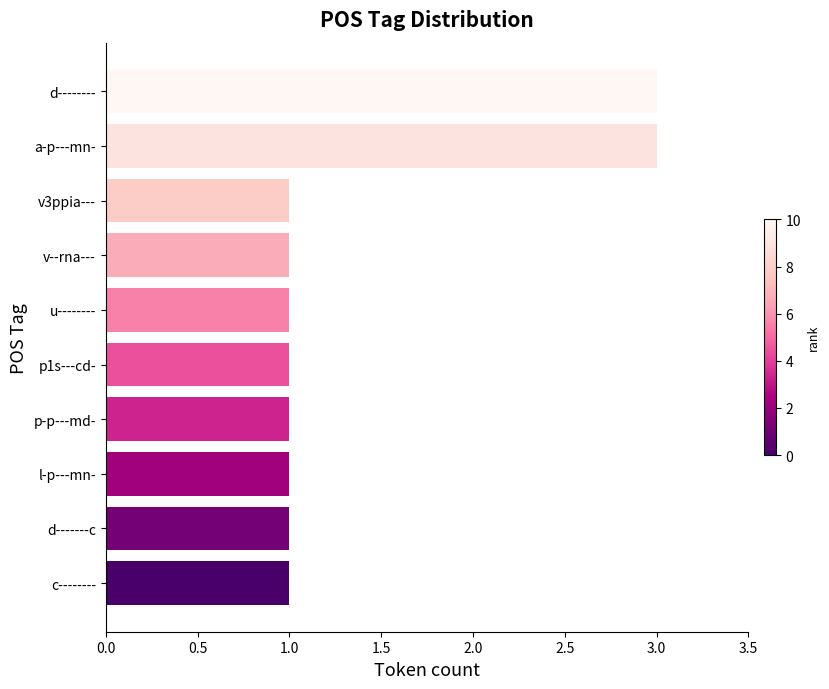

The value at v3ppia--- is 2. True or false?

False